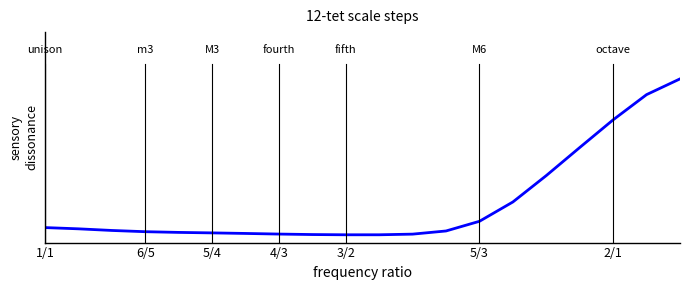

What is the average value?

0.2